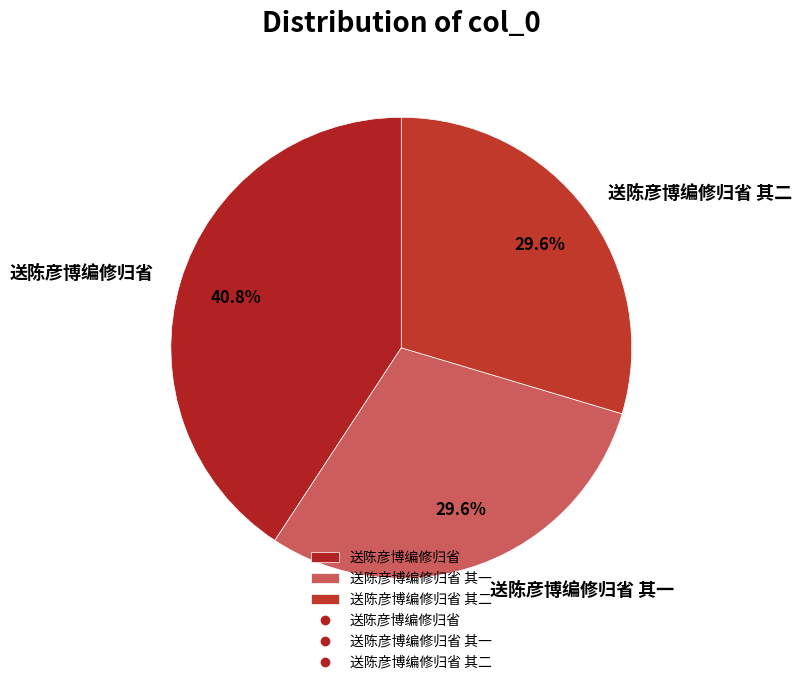

How many segments does this pie chart have?

3